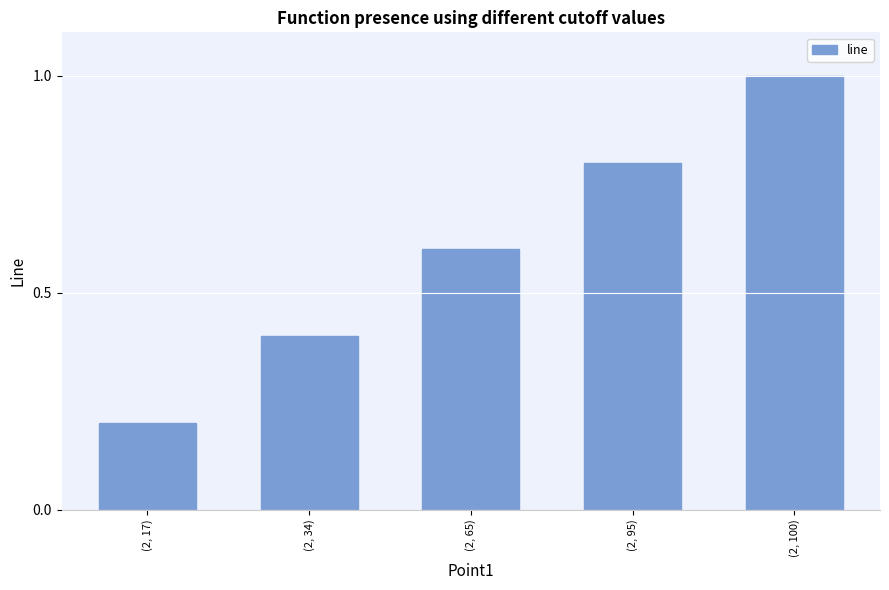

What is the difference between the values at (2, 34) and (2, 95)?

0.4